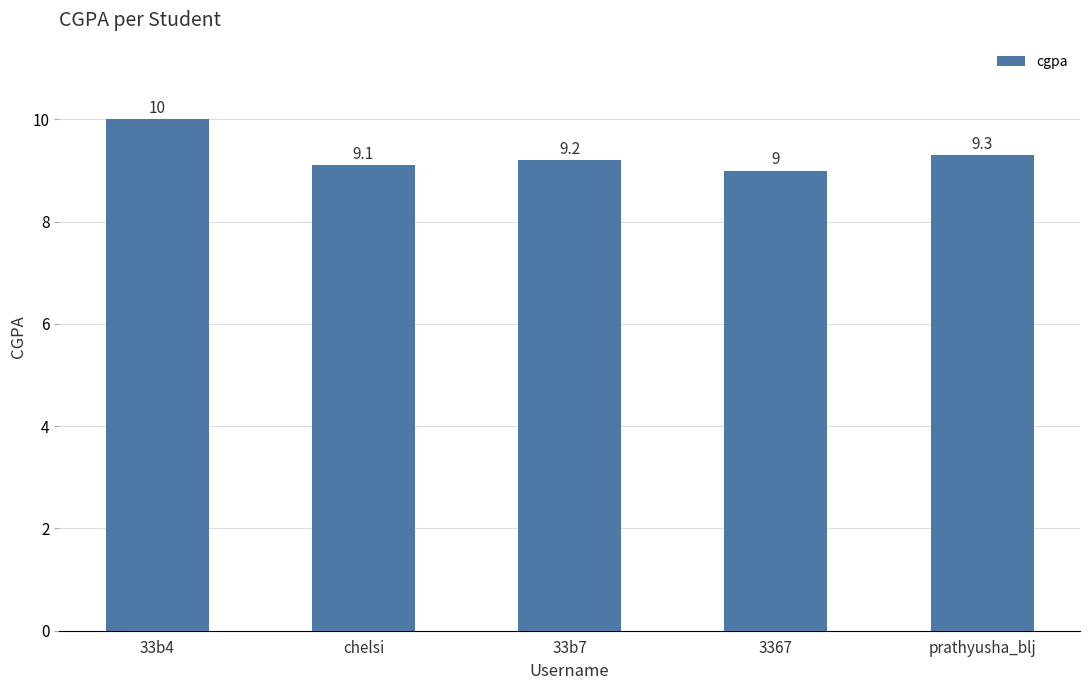

Reading right to left, what are all the values shown in this chart?

prathyusha_blj=9.3	3367=9.0	33b7=9.2	chelsi=9.1	33b4=10.0